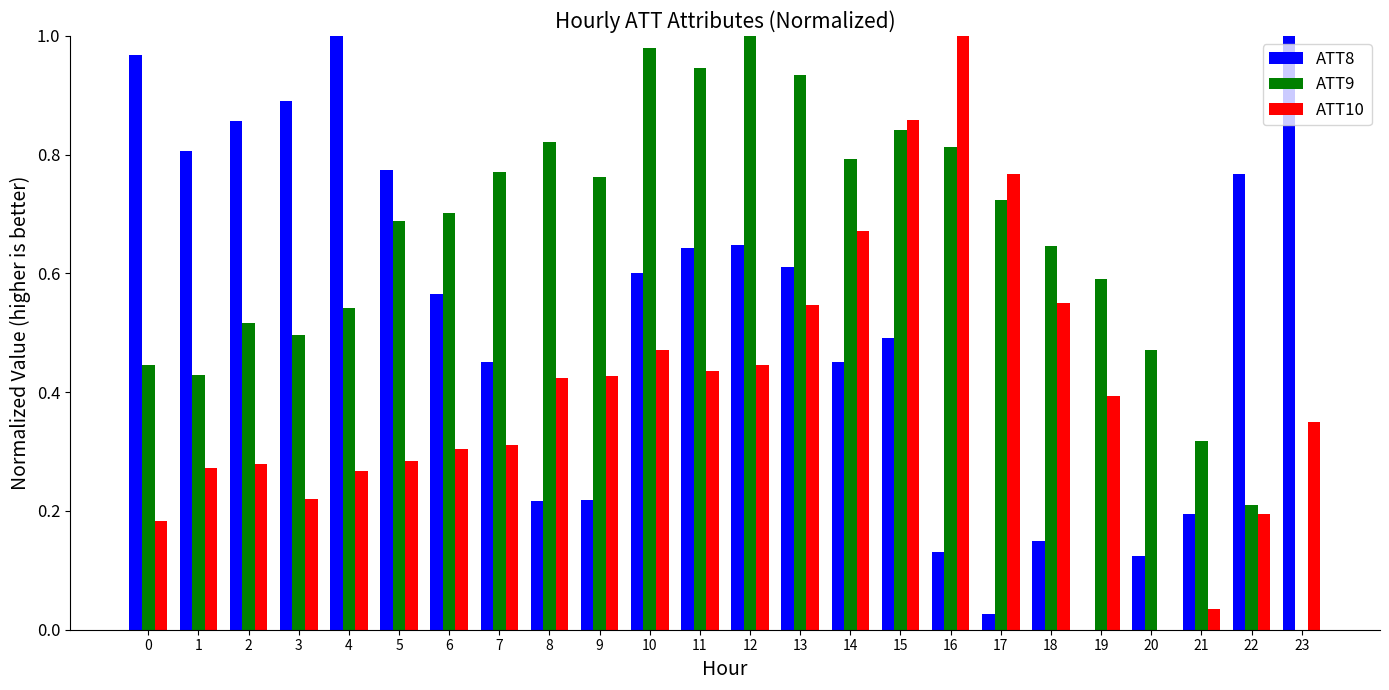

Is it true that ATT9 equals 0.6 at 19?

True